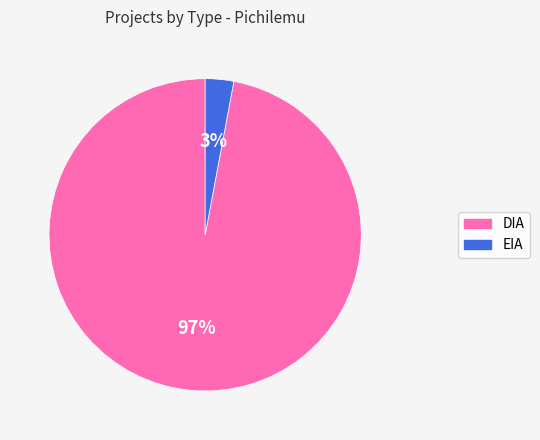

Is there any slice that represents more than half of the pie?

Yes